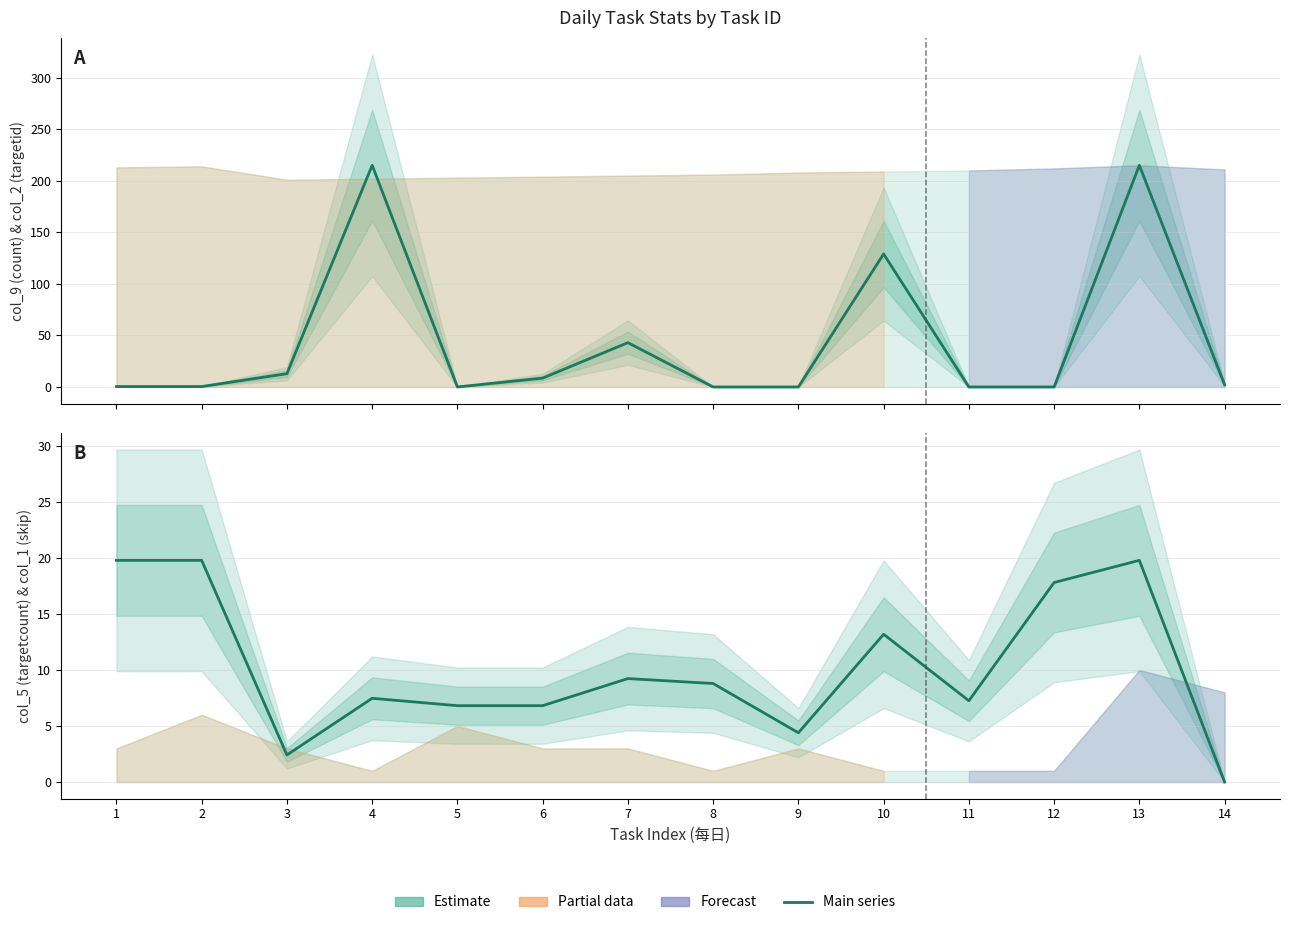

At which category does col_1 (skip, scaled) reach its first local valley?

3